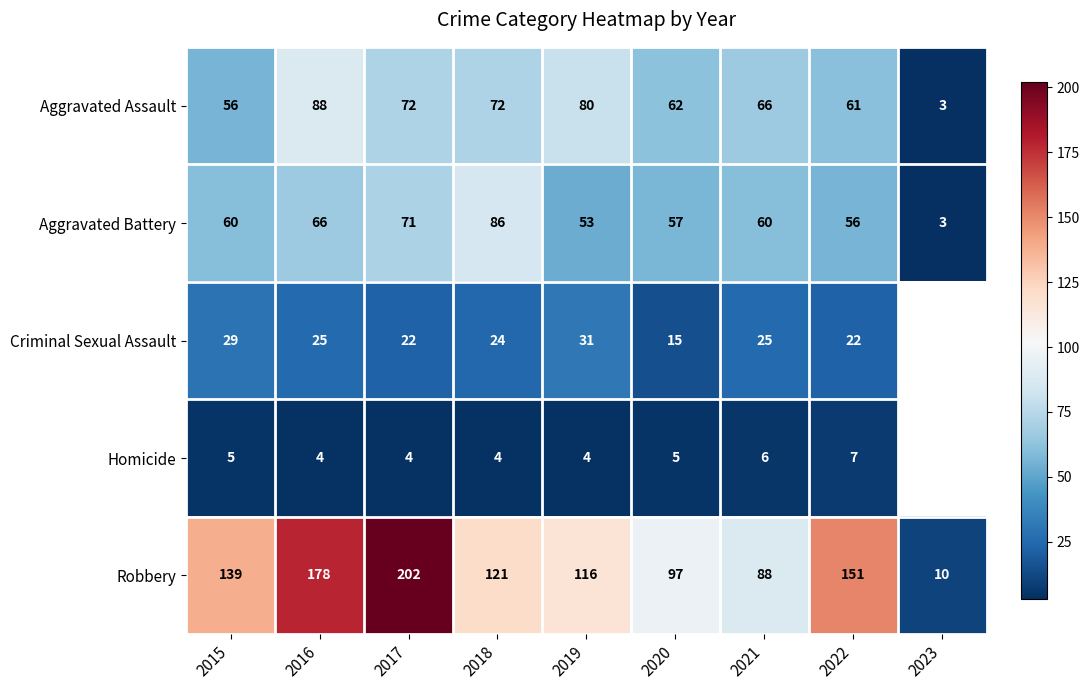

What is the difference between the highest and lowest values at 2018?

117